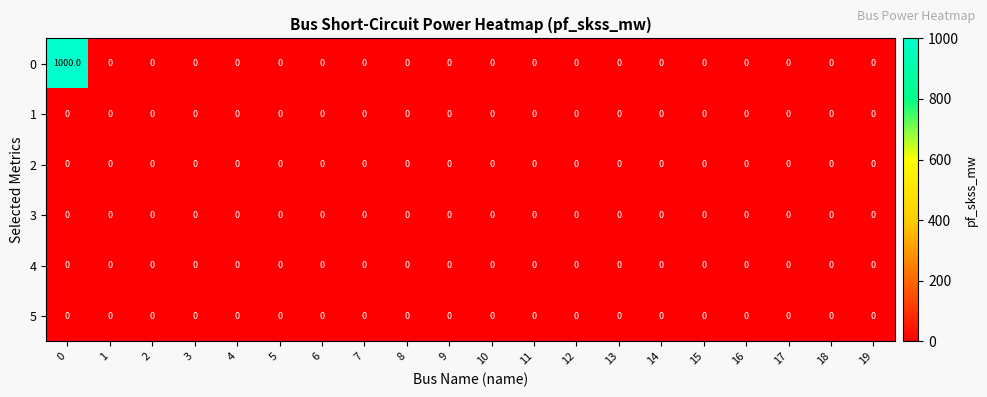

What is the maximum value shown in the chart?

1000